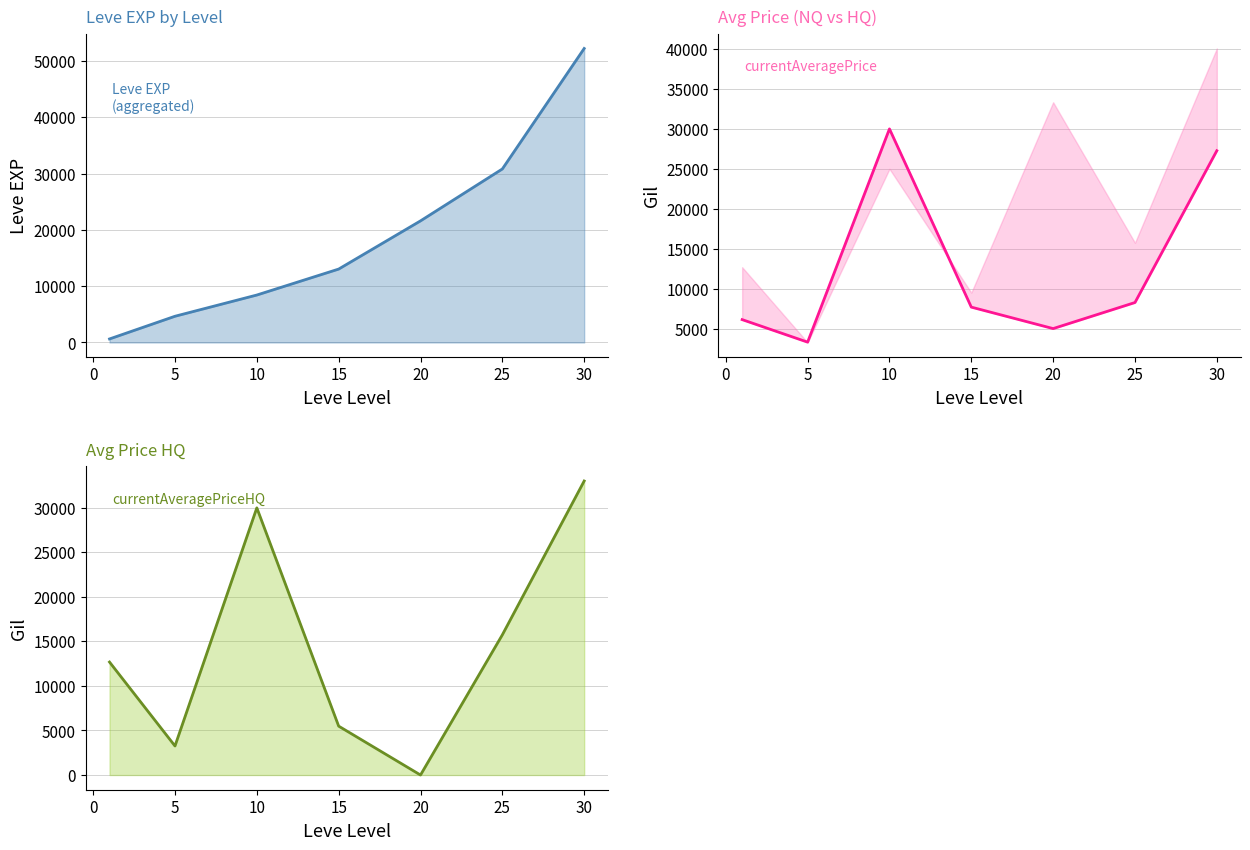

List the series in order of their overall mean, lowest first.

currentAveragePrice, currentAveragePriceHQ, Leve EXP